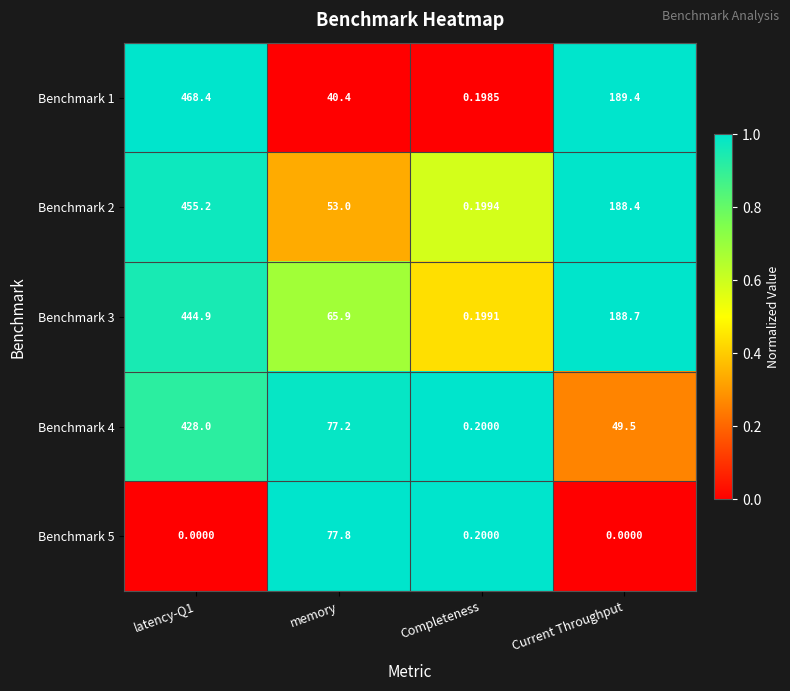

At which category is the sum across all series the highest?

latency-Q1